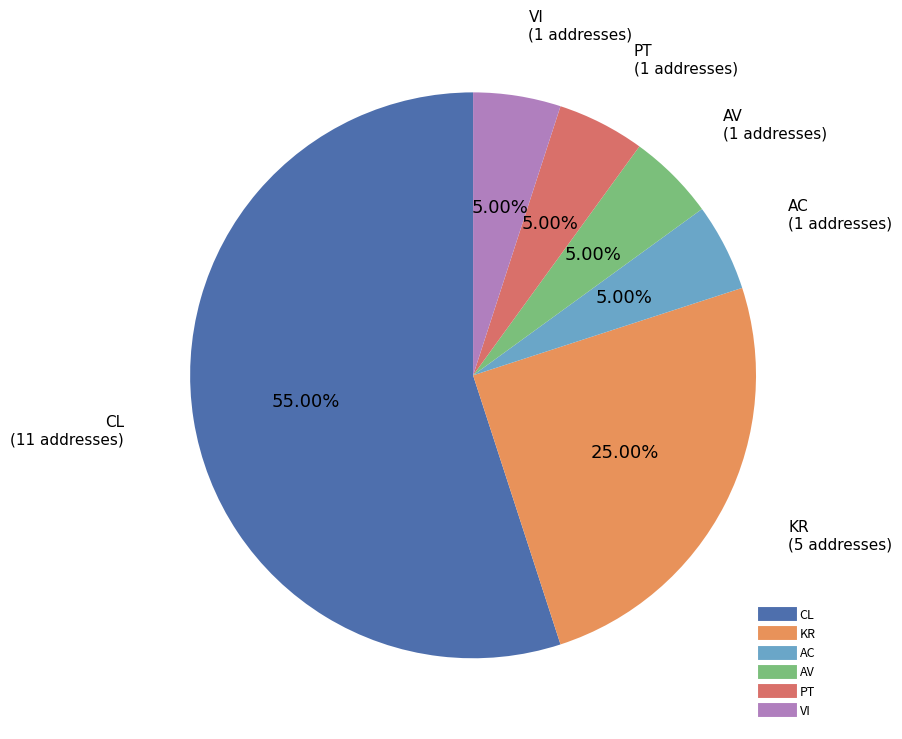

Is there any slice that represents more than half of the pie?

Yes